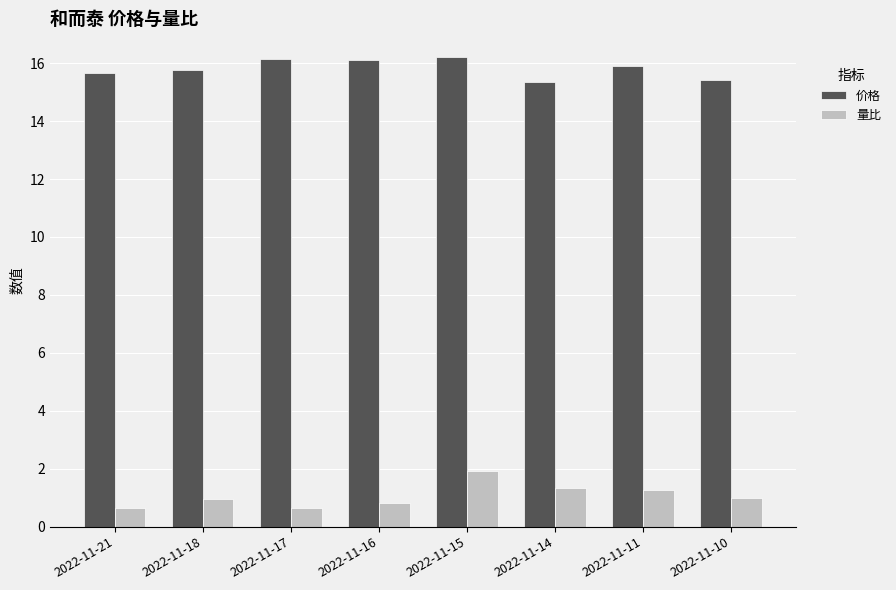

At which category is the sum across all series the highest?

2022-11-15